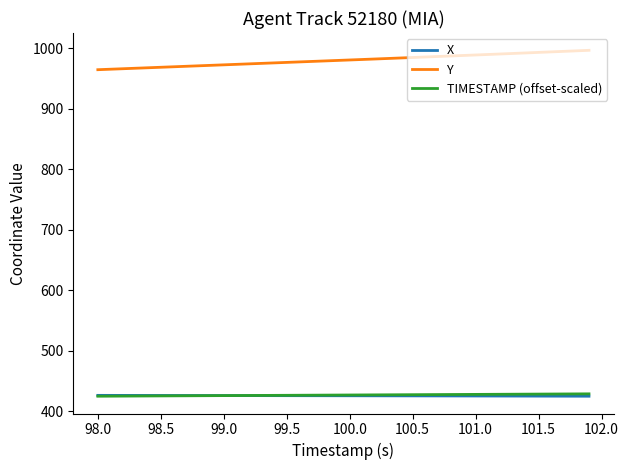

True or false: TIMESTAMP (offset-scaled) and Y intersect in this chart.

False